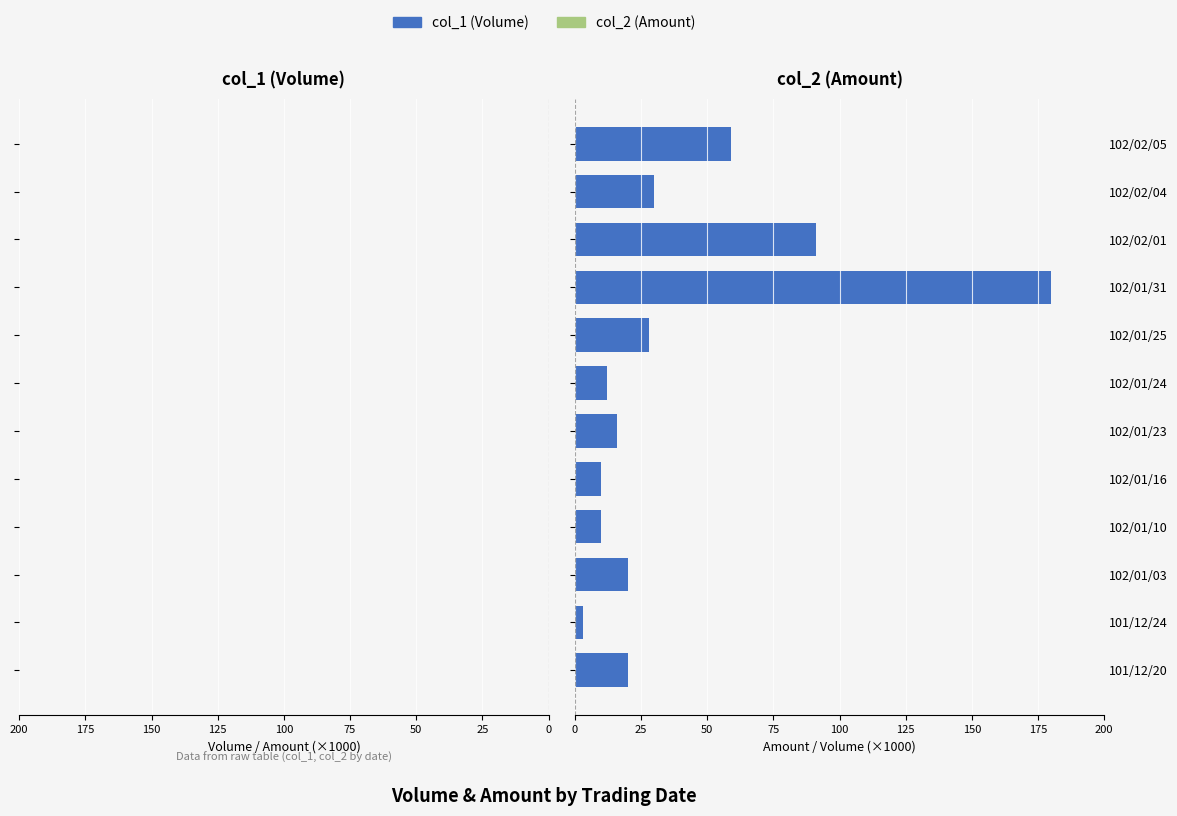

Does the chart contain any negative values?

No